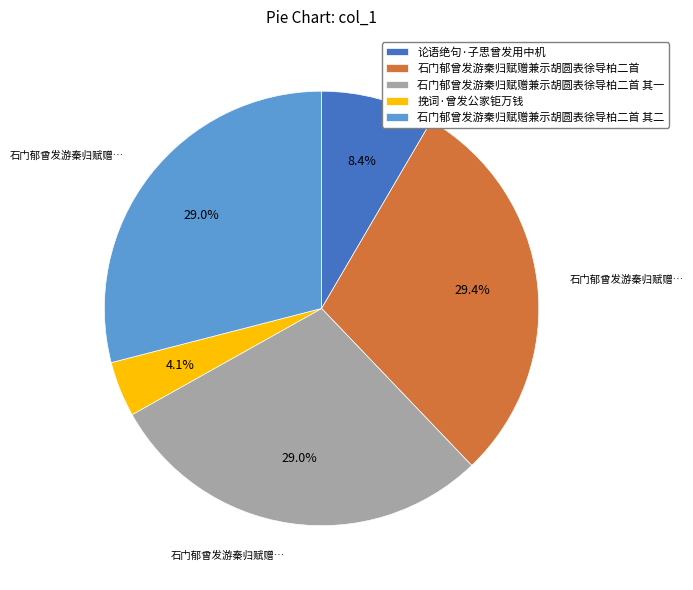

What is the smallest slice in the pie chart?

挽词·曾发公家钜万钱